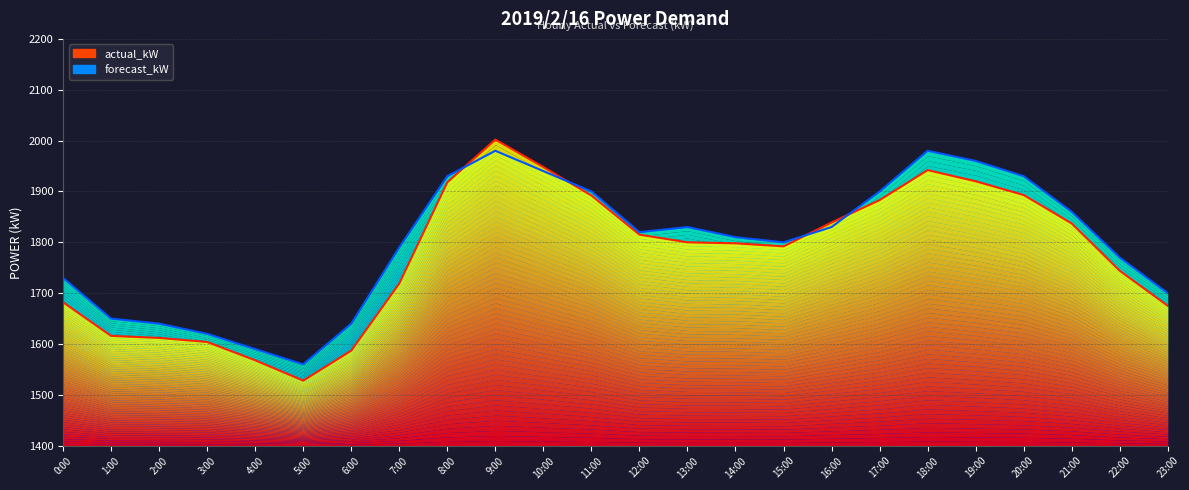

What is the difference between the maximum and minimum values in the actual_kW series?

474